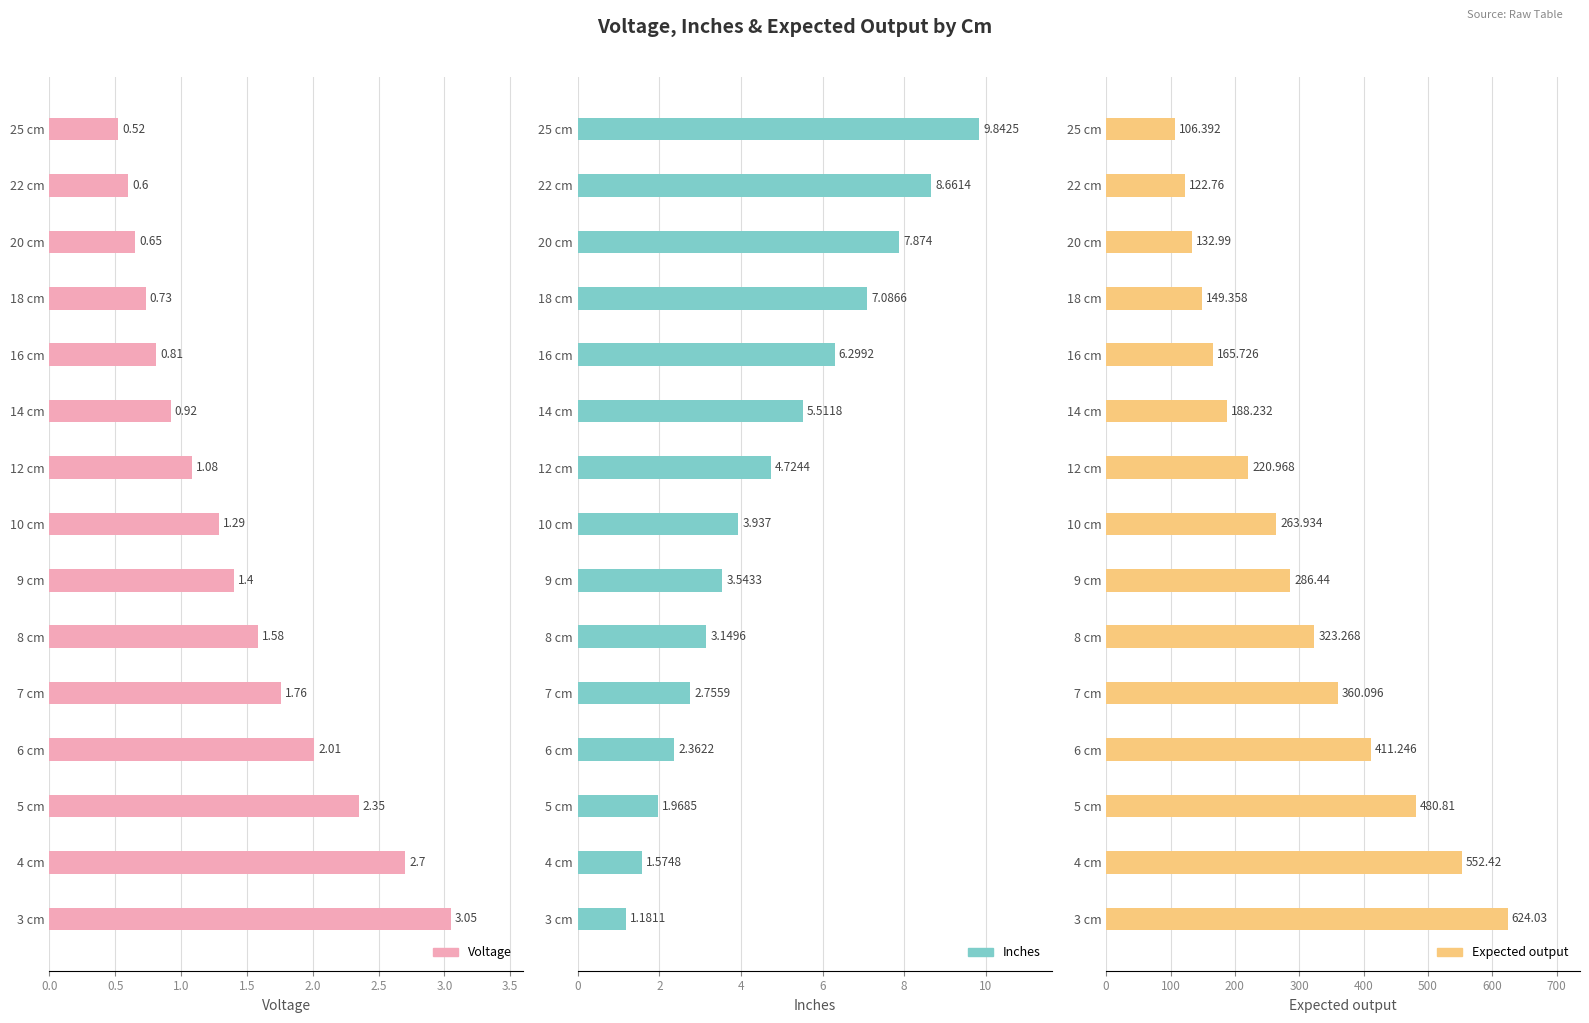

What is the difference between the Inches values at 16 cm and 9 cm?

2.8